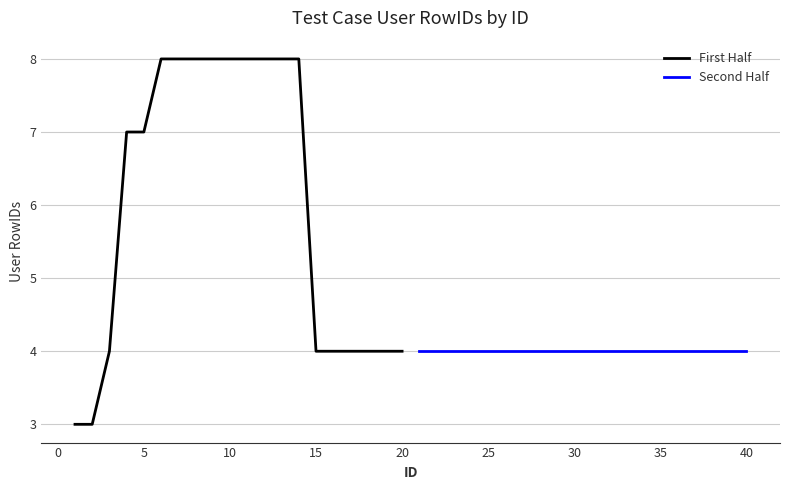

Which series has the widest spread of values?

First Half